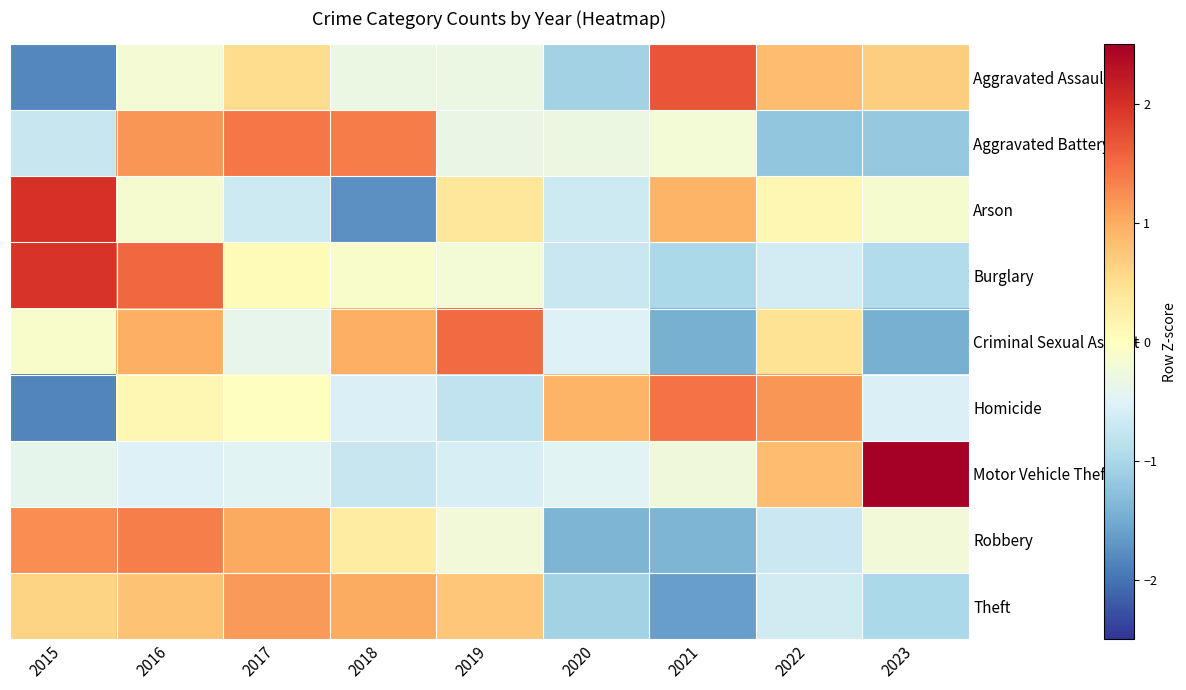

Which series has the largest range (max minus min)?

Arson